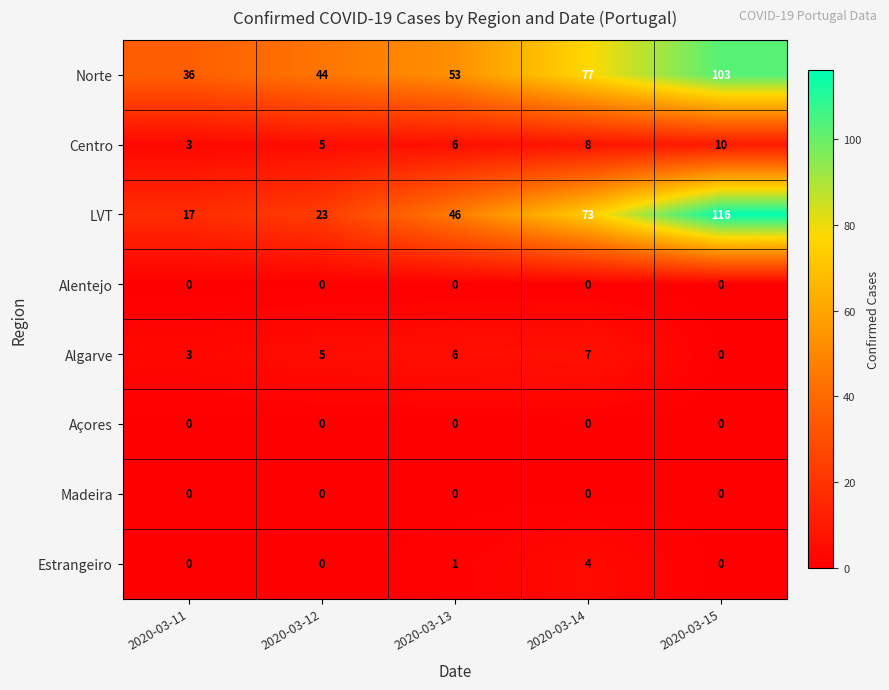

What is the difference between the second highest and second lowest values in the LVT series?

50